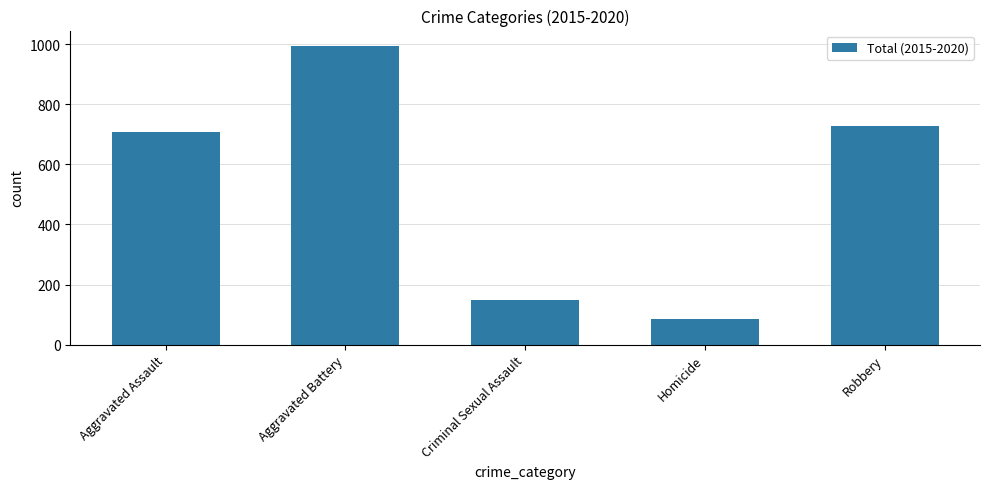

What is the difference between the maximum and minimum values?

910